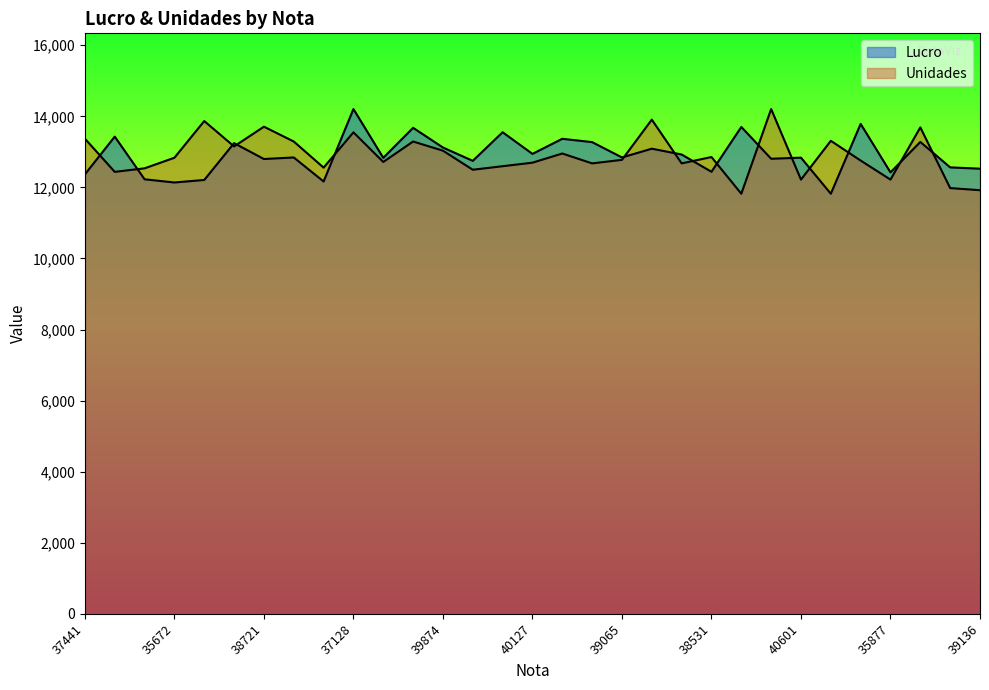

Between 35512 and 40601, which series saw the biggest shift?

Unidades